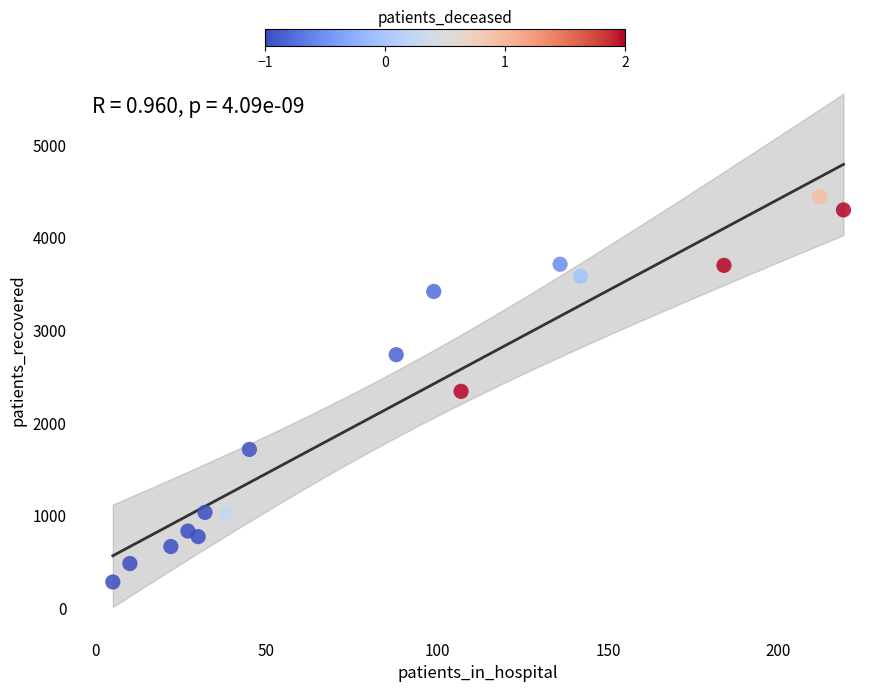

What is the range of Y values (max minus min)?

4162